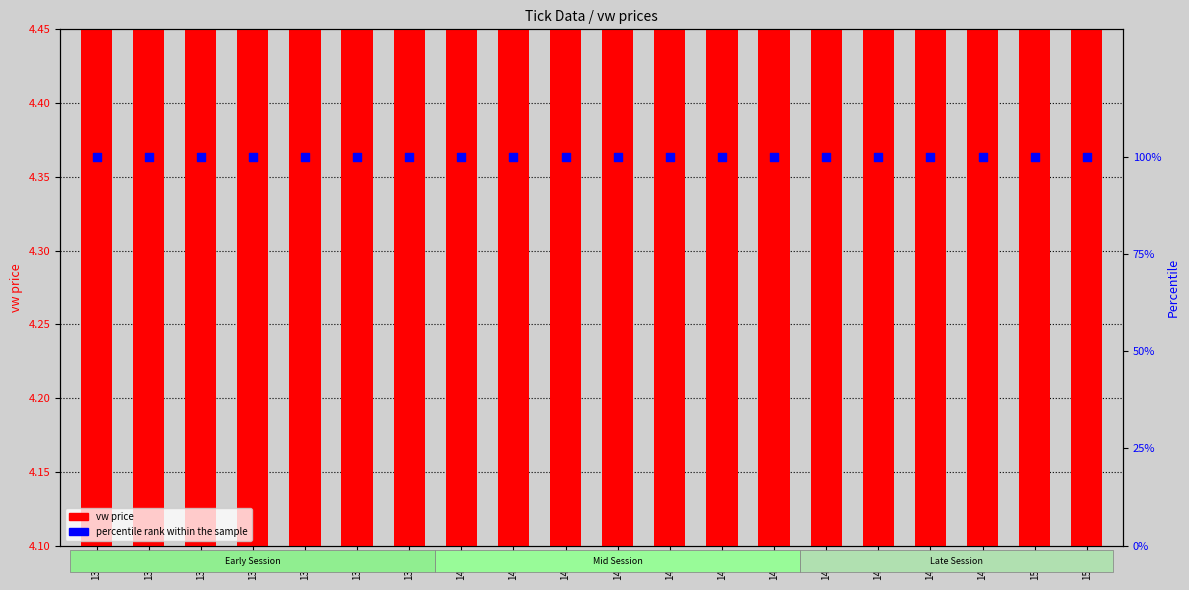

Which series has the widest spread of Y values?

vw price